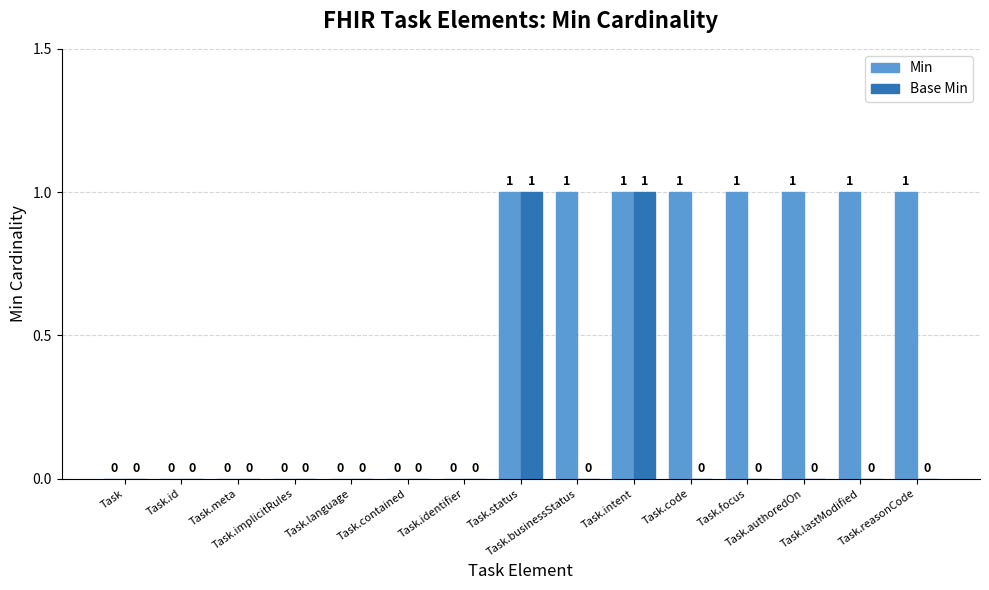

What is the sum of all Min values?

8